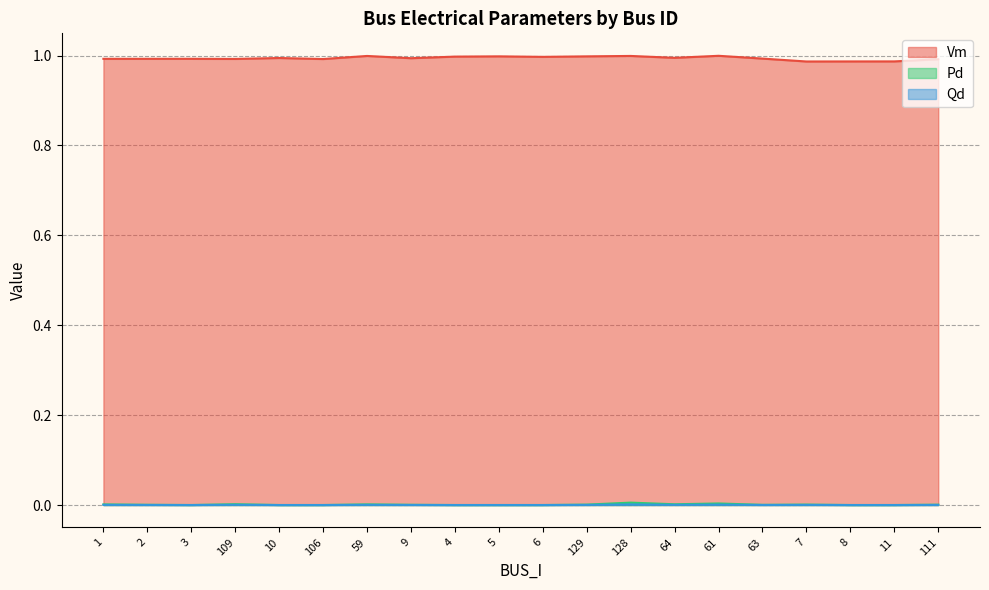

True or false: Pd and Vm cross at least once.

False